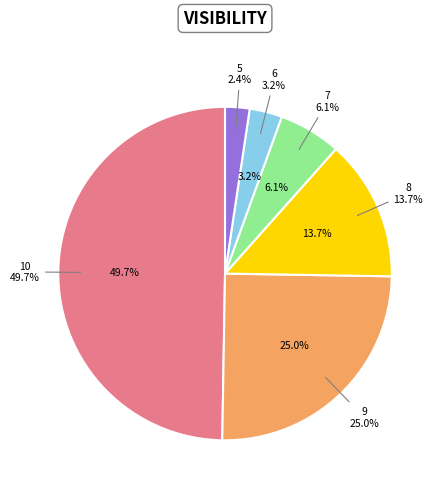

What is the ratio of the value at 5 to the value at 8?

0.2